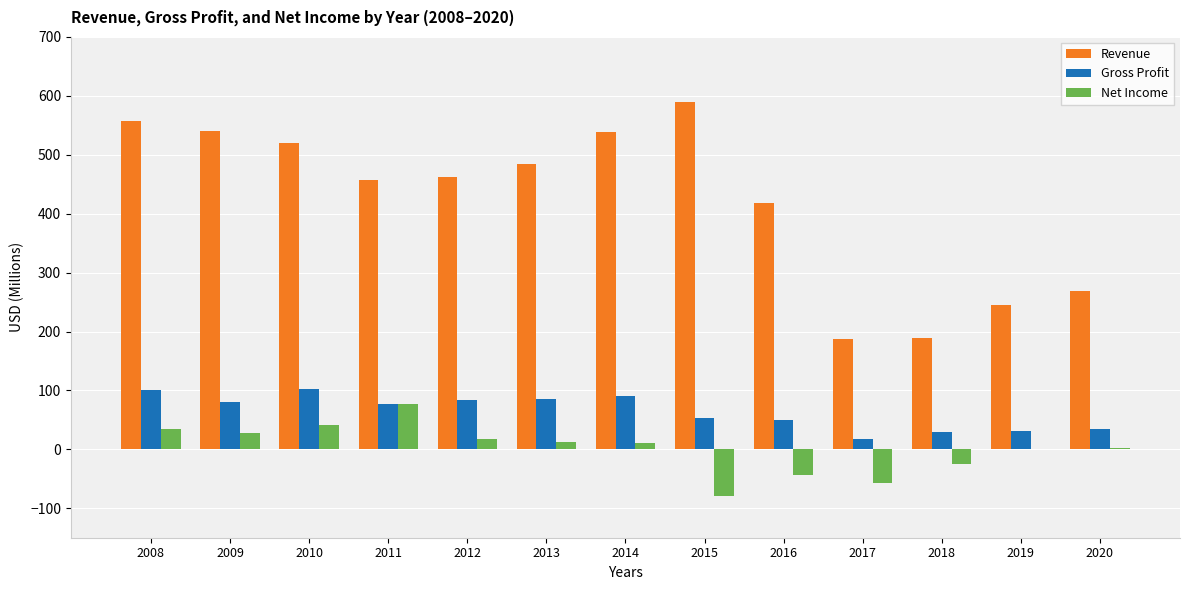

The Revenue series shows 51.7 at 2017. True or false?

False